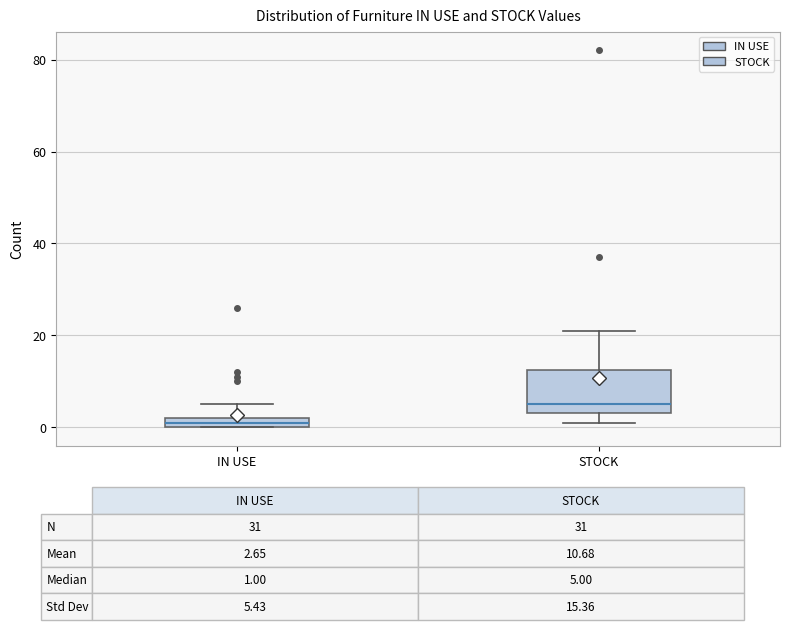

Which box is the tallest, from its lower edge to its upper edge?

STOCK